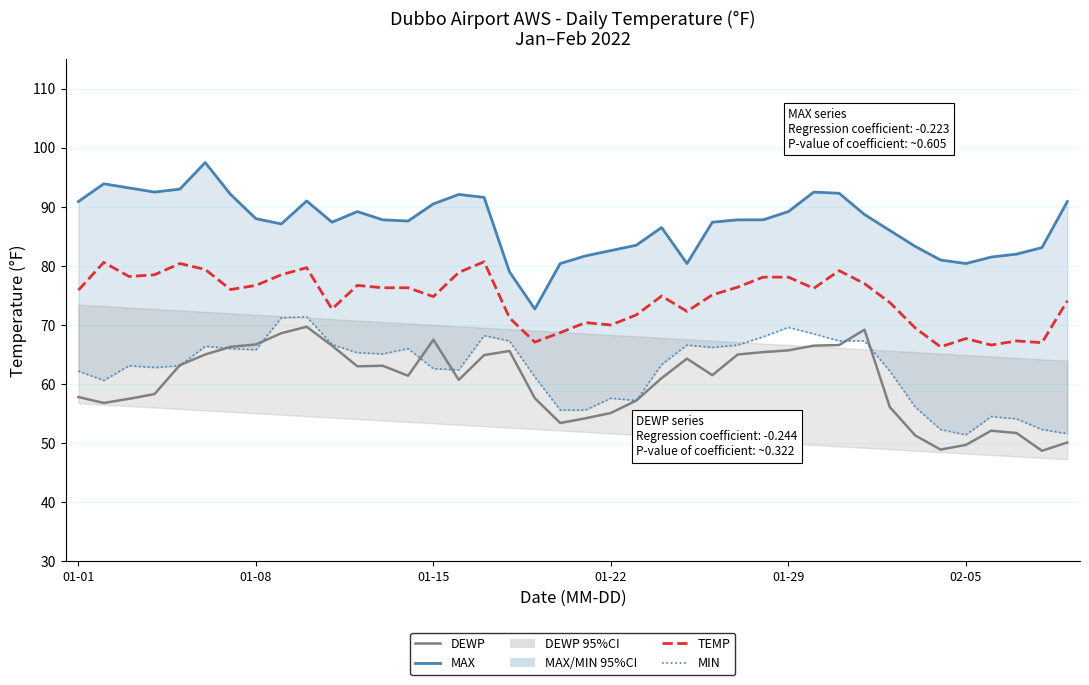

The value of TEMP at 6 is 46.2. True or false?

False